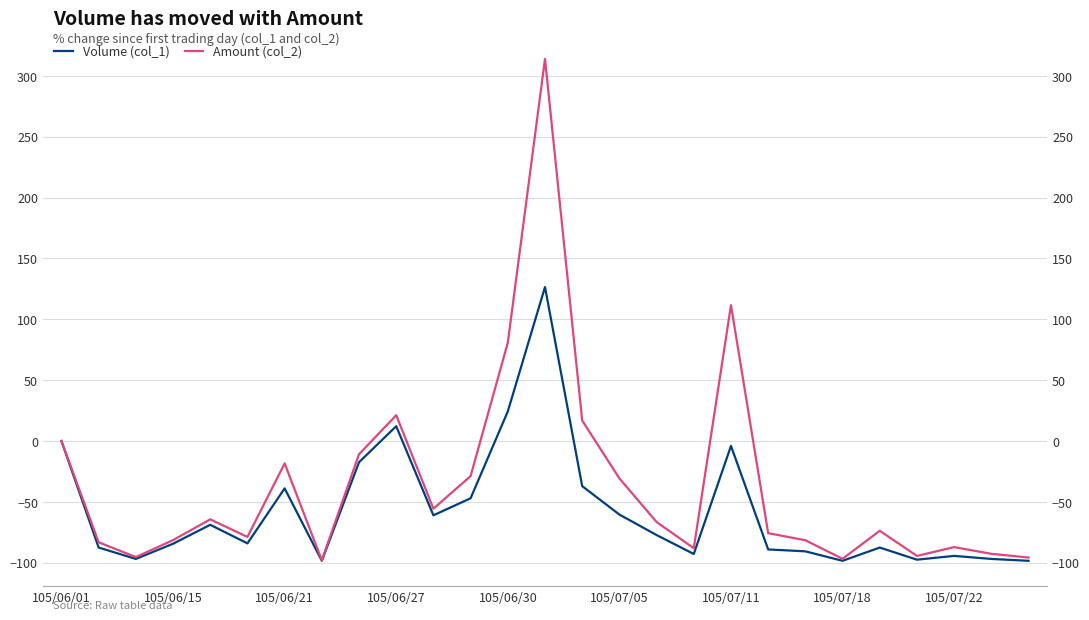

At how many categories does at least one series exceed -33?

10